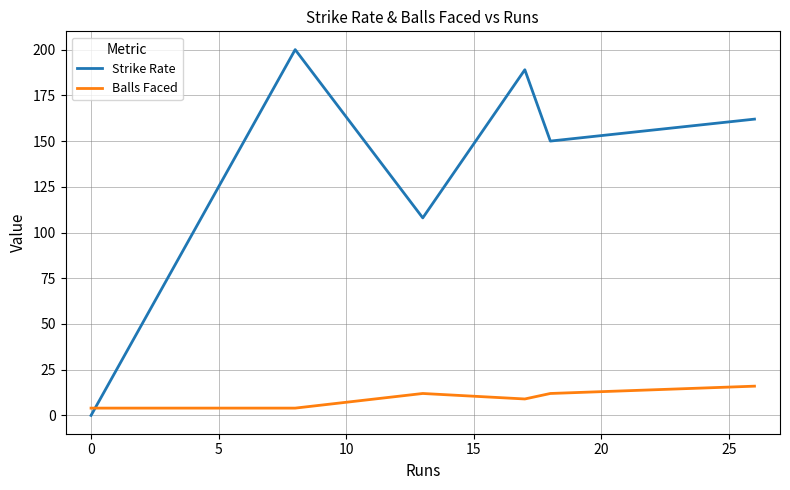

True or false: Balls Faced and Strike Rate cross at least once.

True